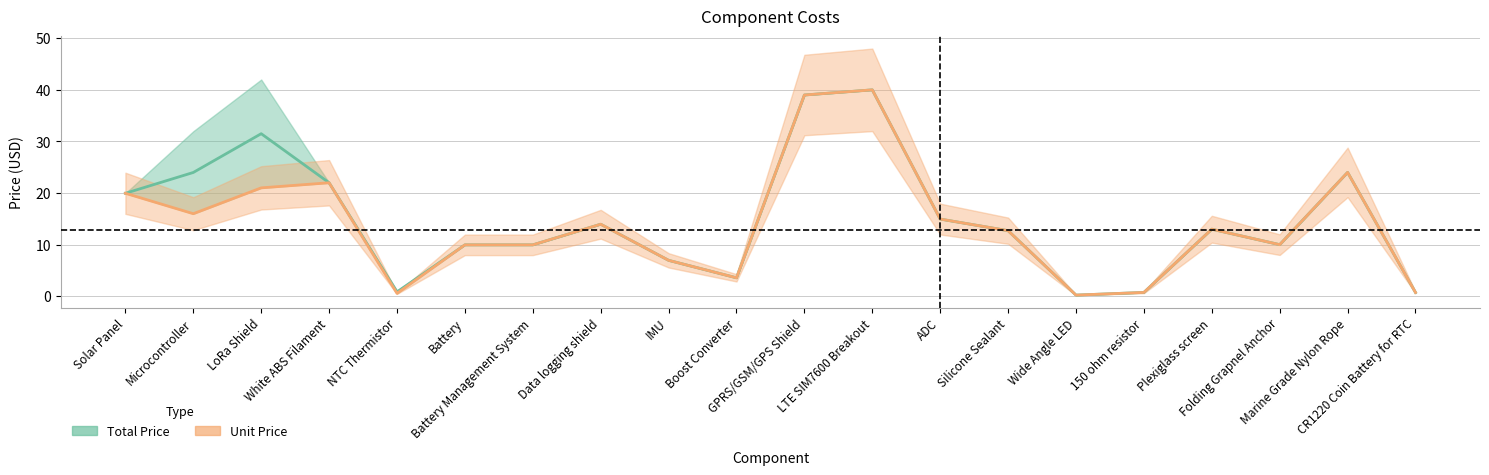

Between Battery and GPRS/GSM/GPS Shield, which series saw the biggest shift?

TOTAL PRICE